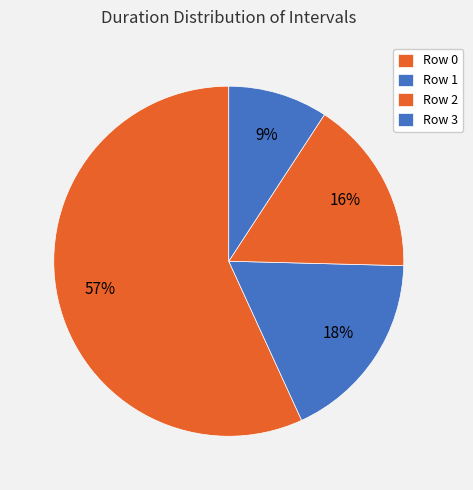

Rank the categories by value from lowest to highest.

Row 3, Row 2, Row 1, Row 0